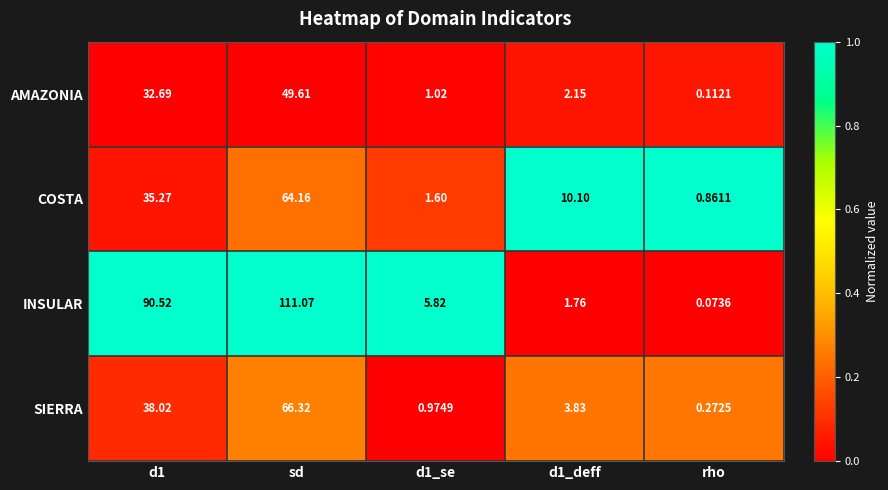

At which category does the chart reach its peak across all series?

sd